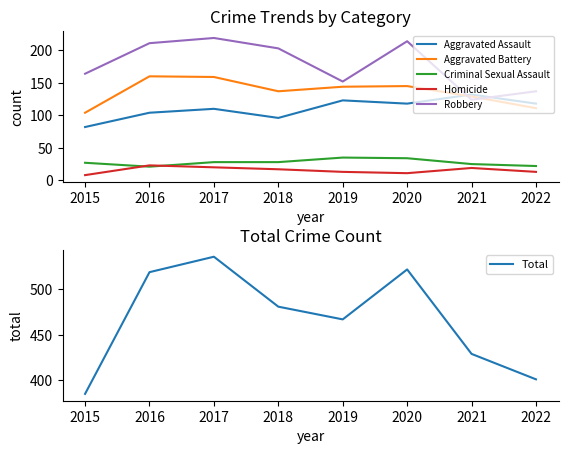

True or false: Criminal Sexual Assault and Homicide cross at least once.

True